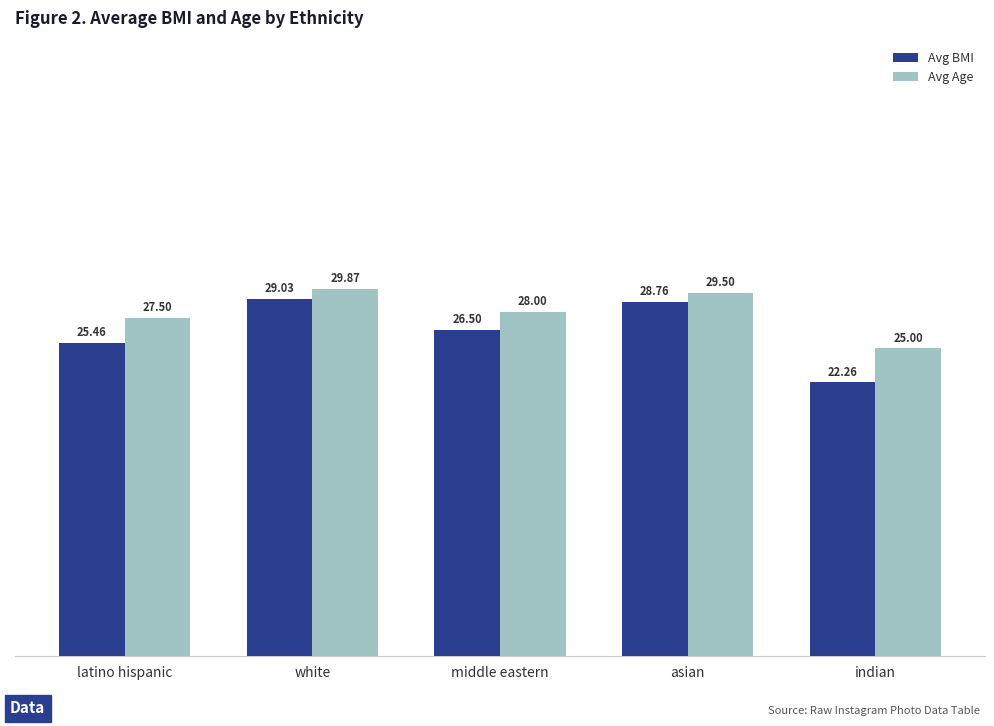

Reading left to right, what are all the values shown in this chart?

Avg BMI: latino hispanic=25.5	white=29.0	middle eastern=26.5	asian=28.8	indian=22.3
Avg Age: latino hispanic=27.5	white=29.9	middle eastern=28.0	asian=29.5	indian=25.0